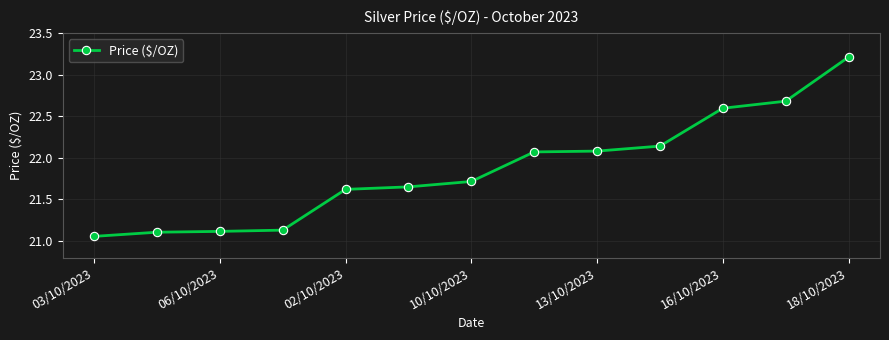

Does the chart have visible grid lines?

Yes